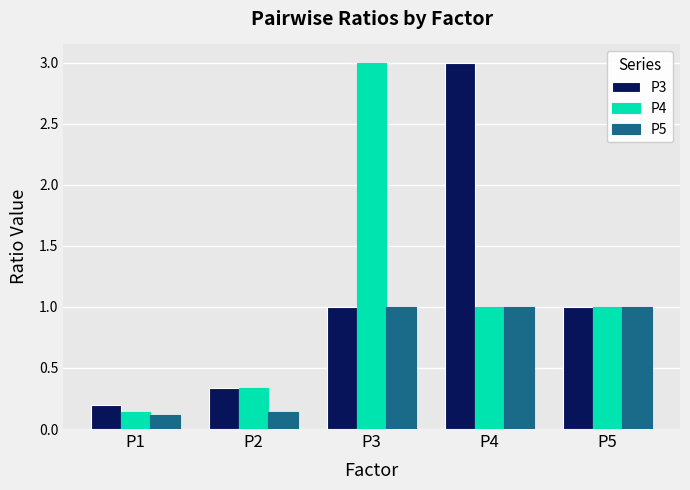

How many data points in P3 are less than 1?

2